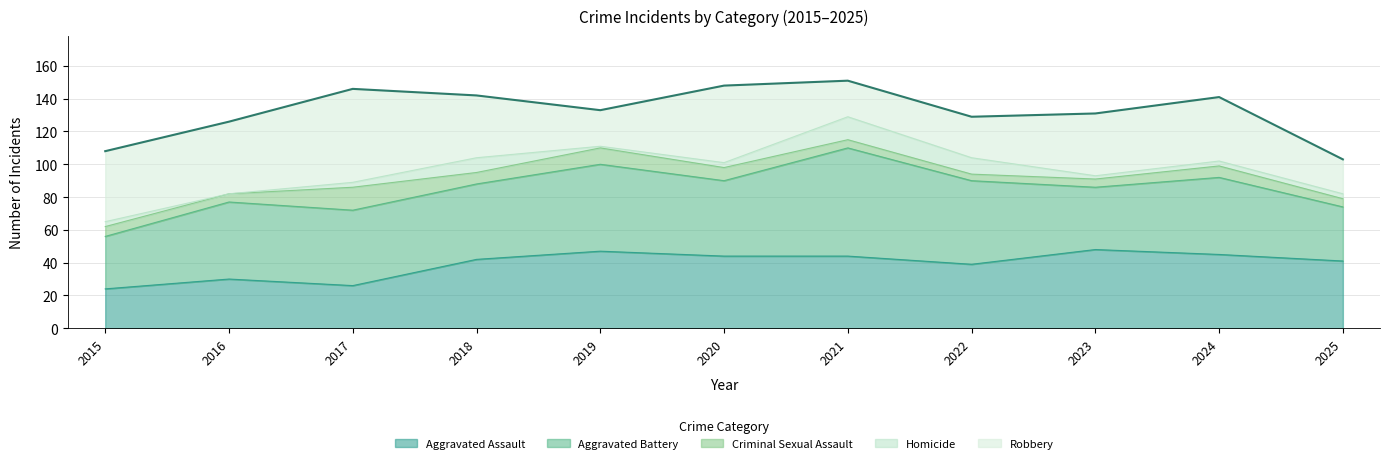

What is the value of the 6th point from the left?

148